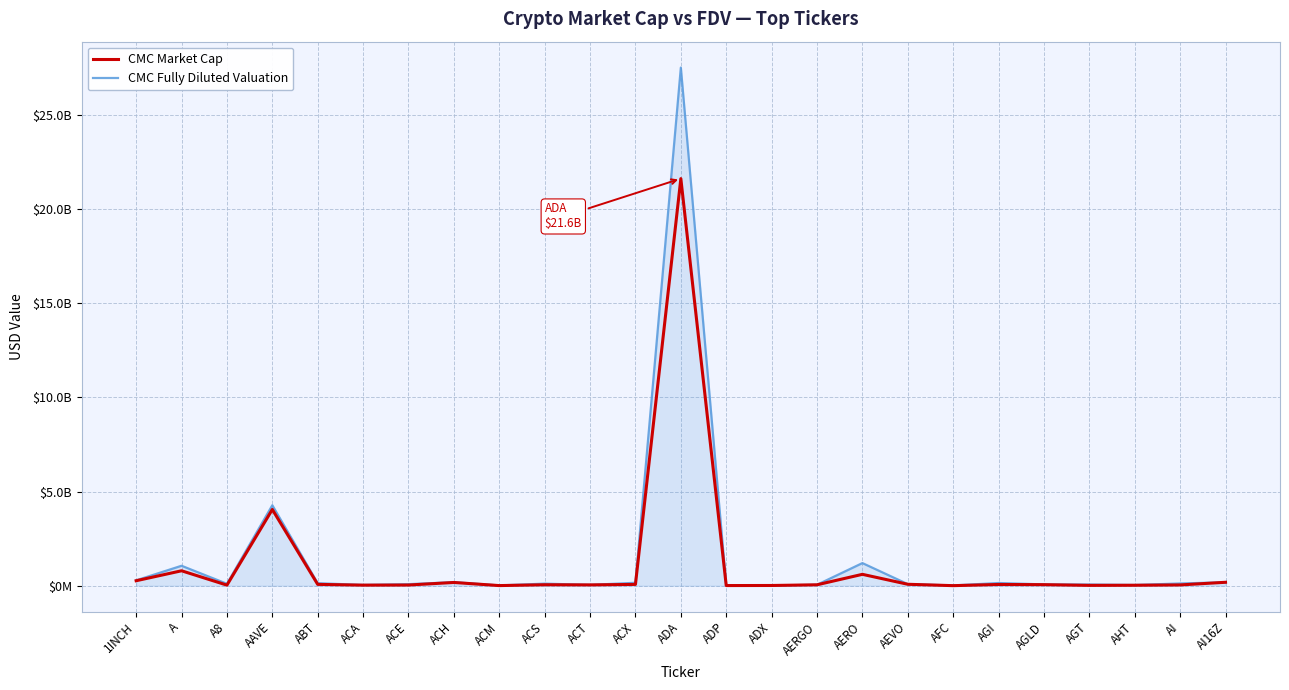

What position from the left is AGLD?

21